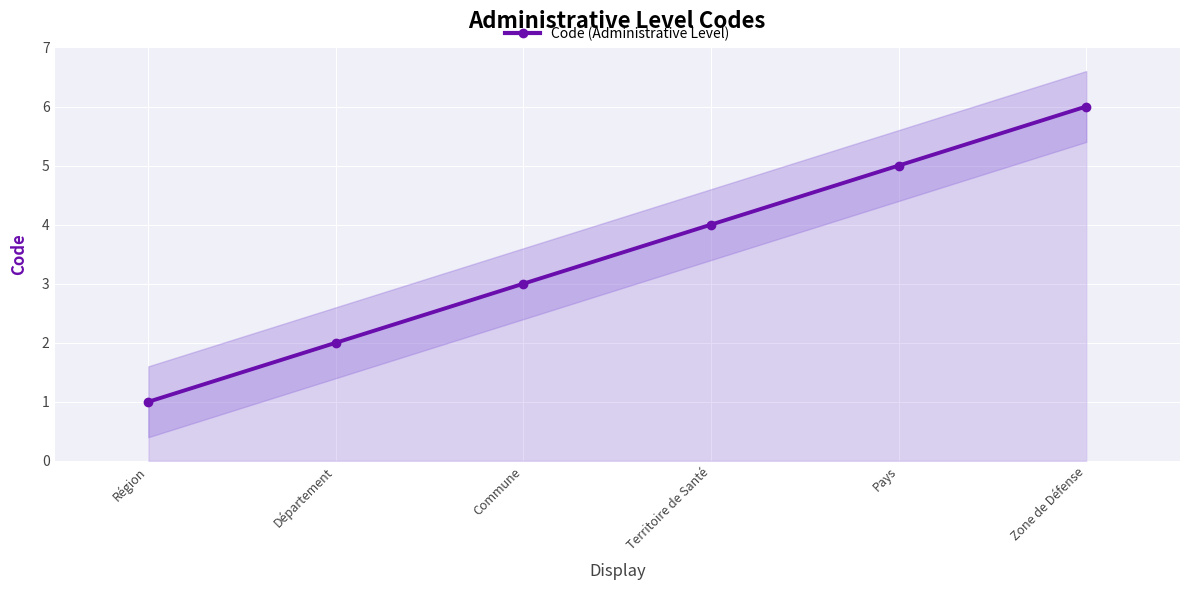

What is the label of the 2nd point from the left?

Département